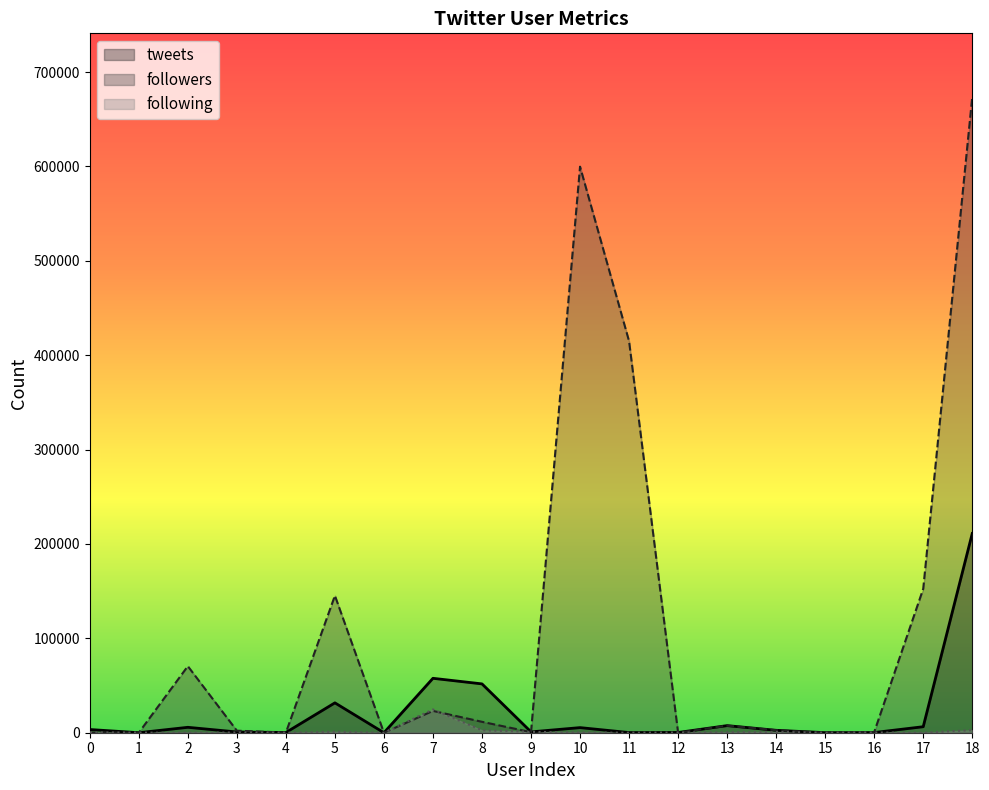

How many values in the followers series are below 2658?

9